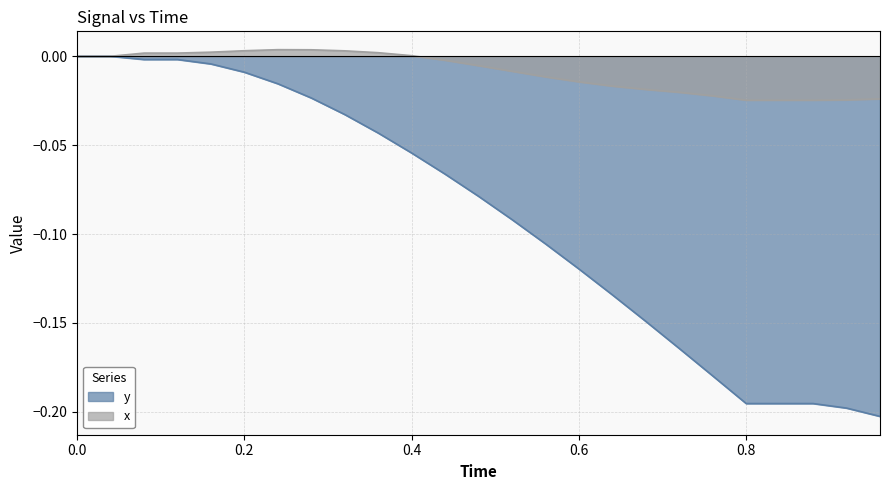

The y series shows -0.0 at 0.32. True or false?

True